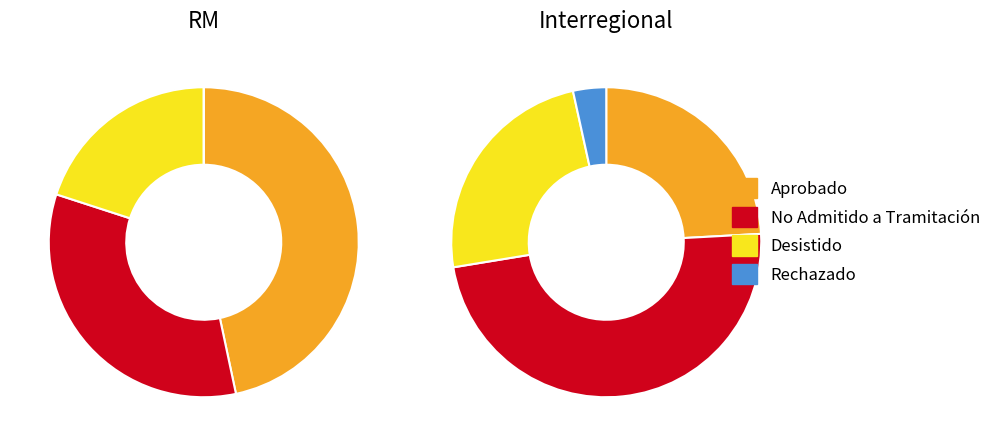

To the nearest percent, what is the average slice percentage?

25%